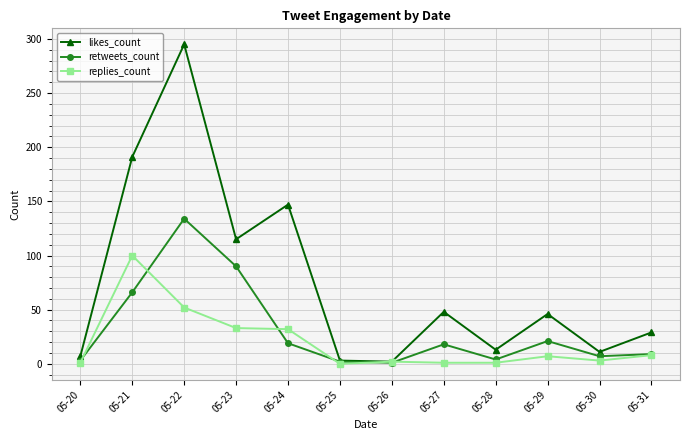

Which category has the highest value across all series?

05-22